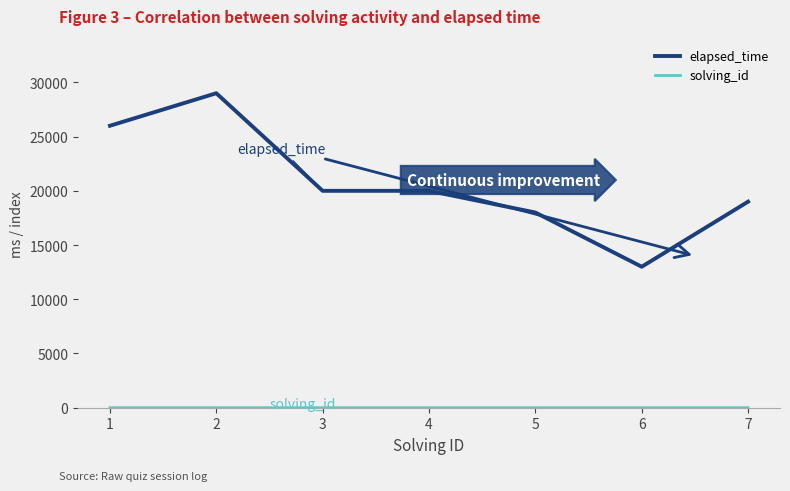

What is the greatest value displayed?

29000